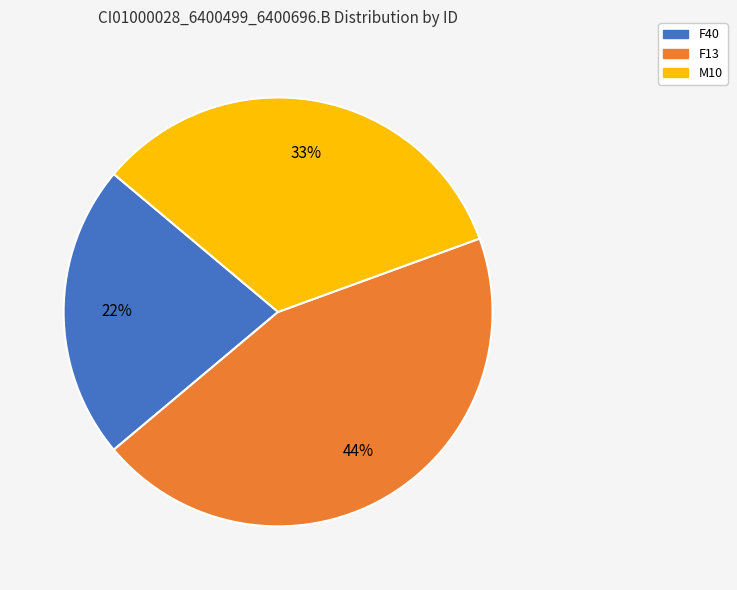

Is the sum of M10 and F40 greater than half?

Yes